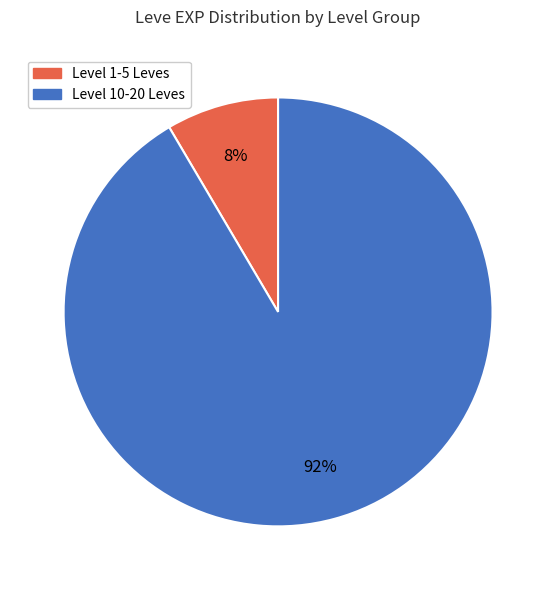

To the nearest percent, what is the average slice percentage?

50%